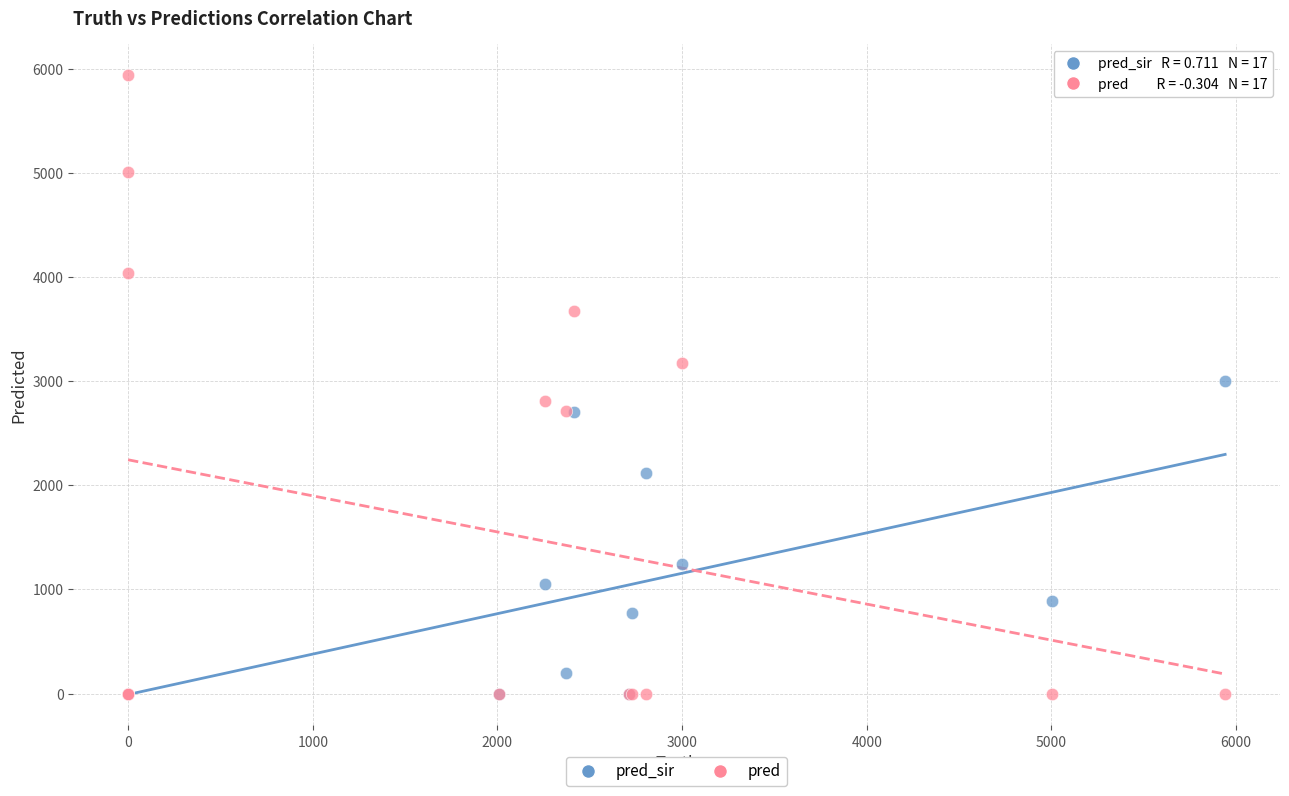

In the pred_sir series, what Y value is closest to 1499?

1242